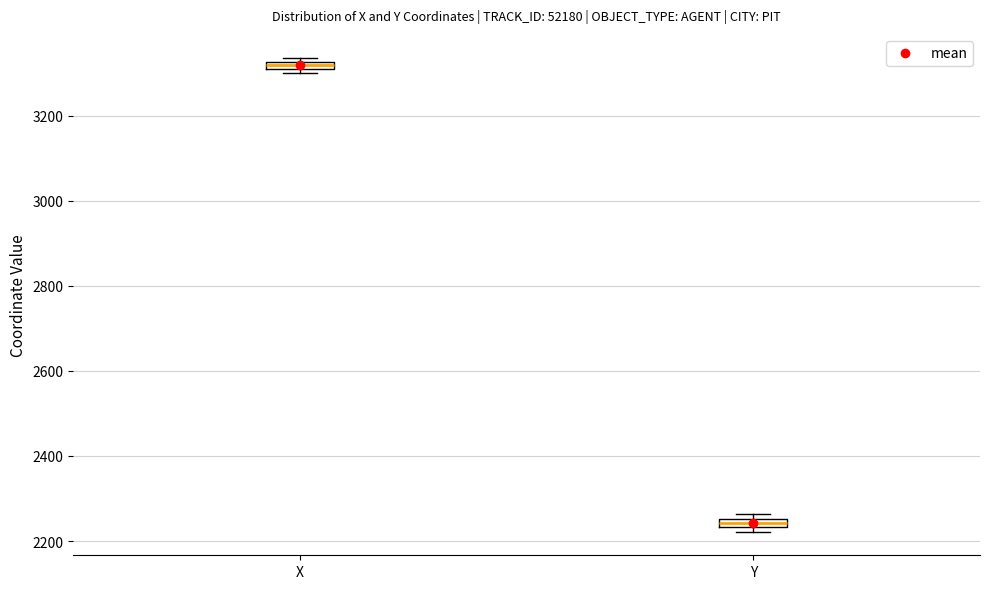

Where is the lower edge of the box for Y on the y-axis? The values are not printed on the chart, so give them approximately, as read against the axis.

2240